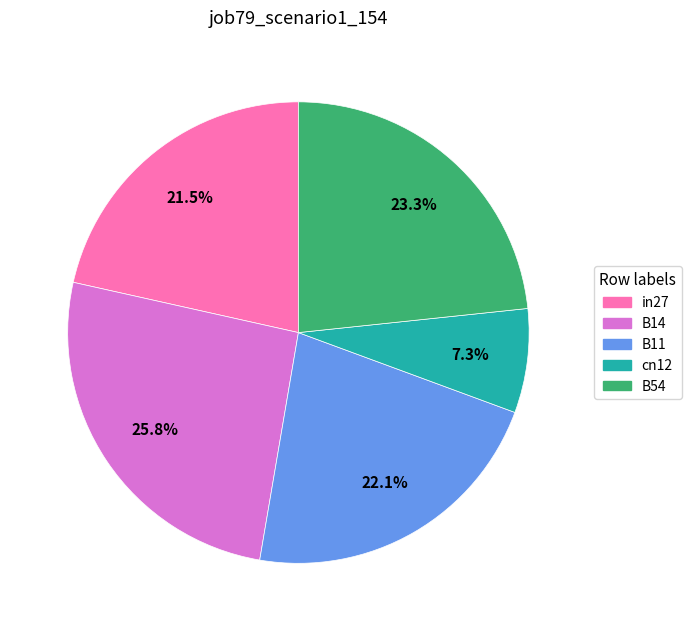

What percentage do B14 and B11 together represent?

47.9%